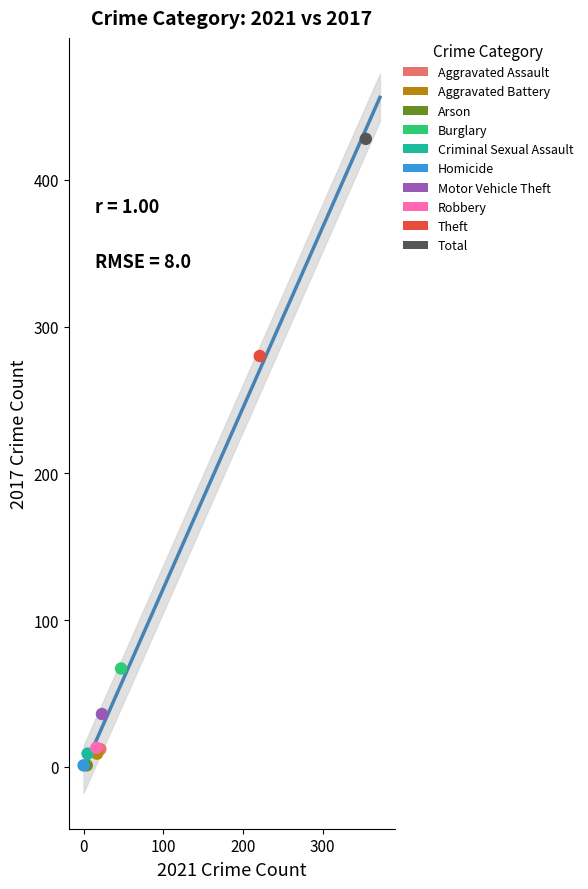

What are all the series names shown in the legend?

Aggravated Assault, Aggravated Battery, Arson, Burglary, Criminal Sexual Assault, Homicide, Motor Vehicle Theft, Robbery, Theft, Total